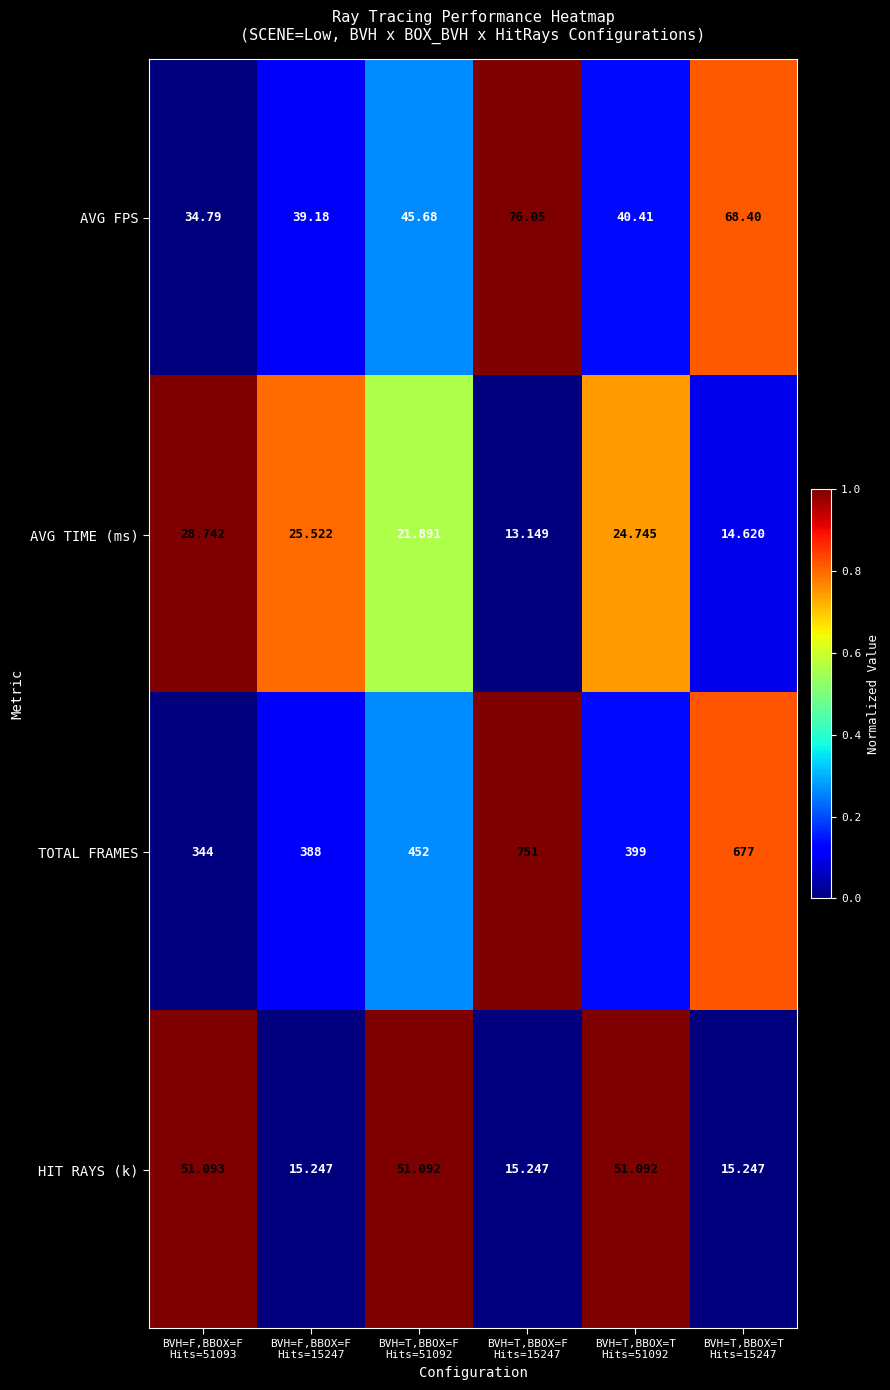

Which series has the widest spread of values?

TOTAL FRAMES